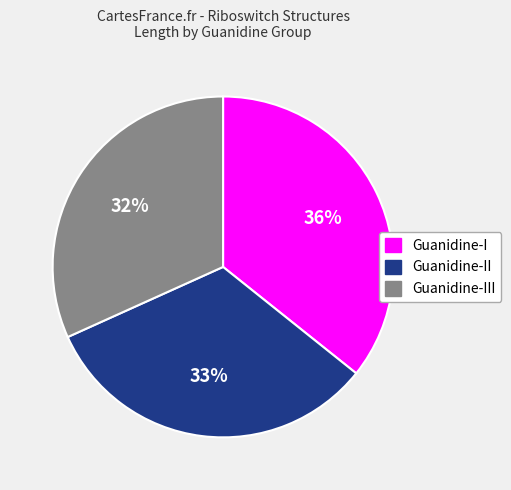

To the nearest percent, what is the difference between the largest and smallest slice percentages?

4%